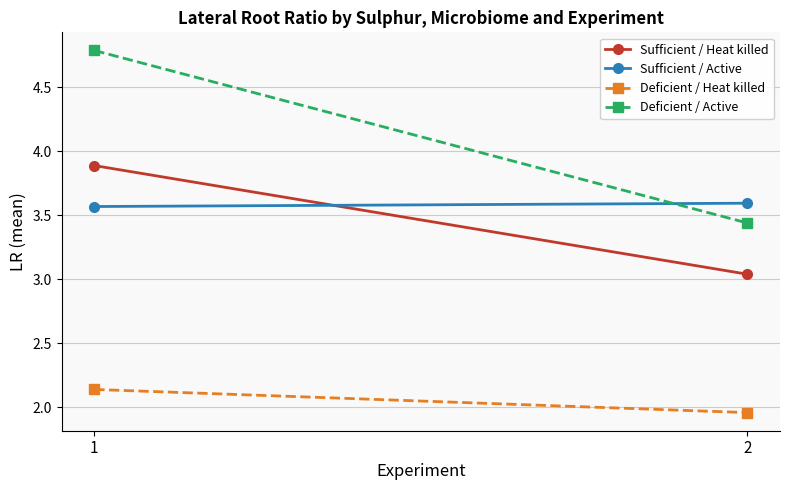

What is the smallest value displayed?

2.0